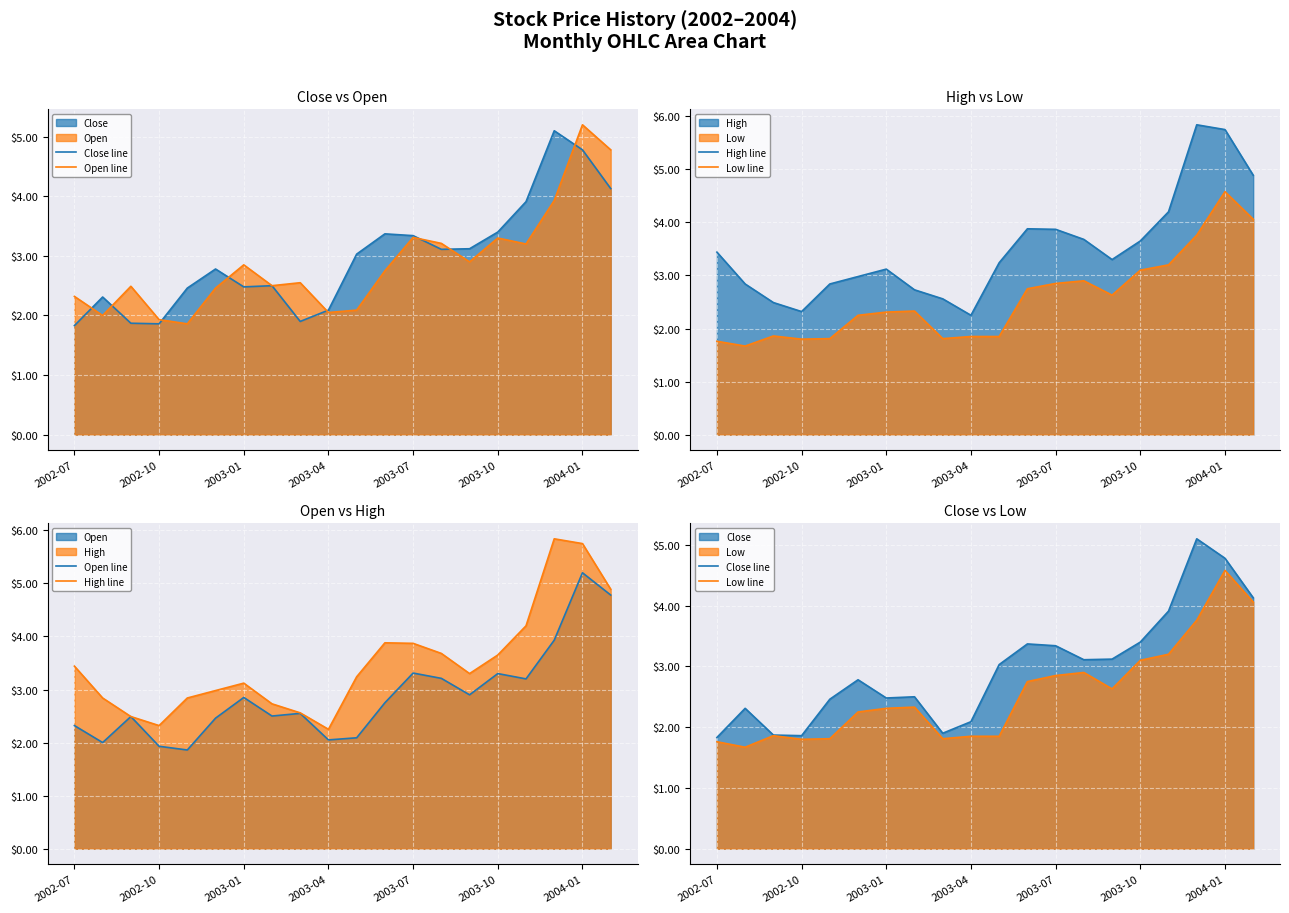

How many lines are shown in the chart?

4